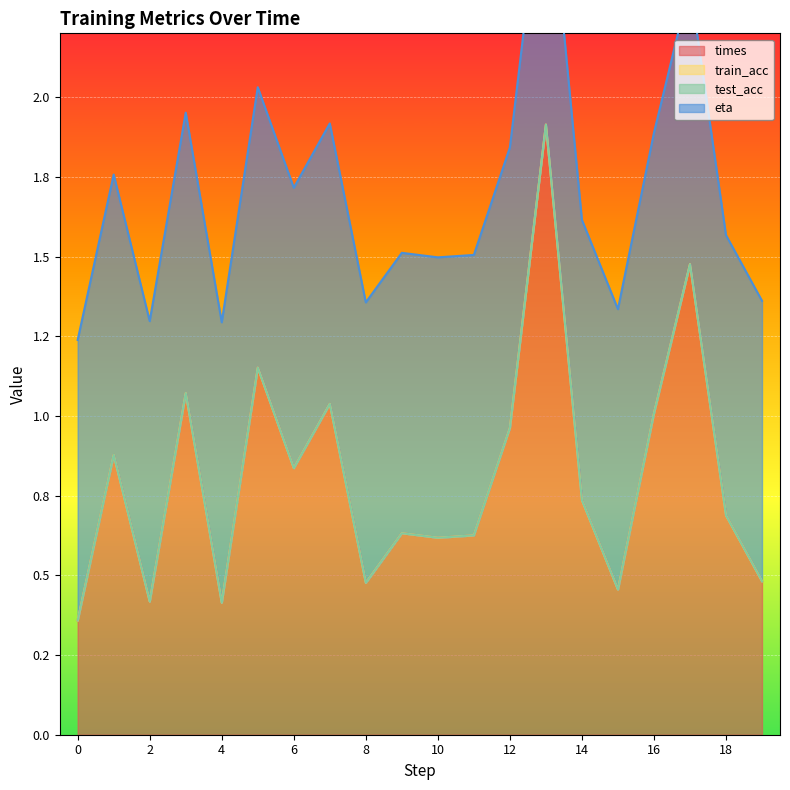

Which series has the largest total across all categories?

eta